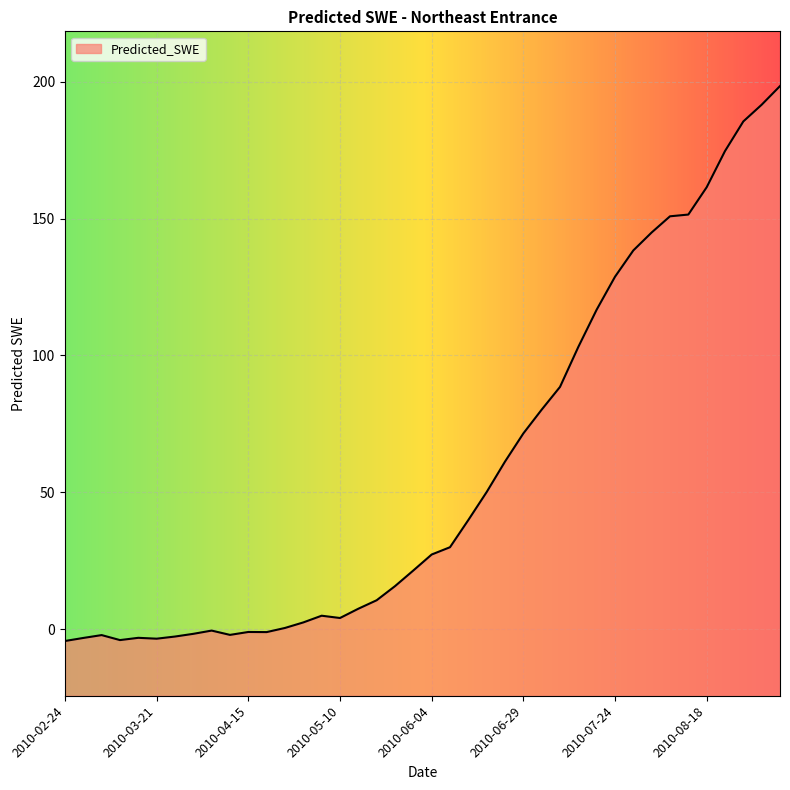

The chart shows a value of 128.7 at 2010-07-24. True or false?

True